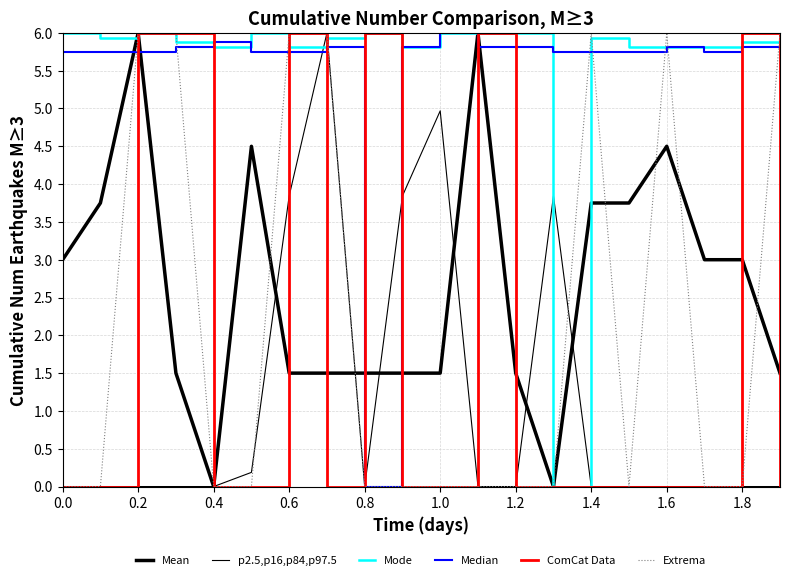

How many lines are shown in the chart?

6